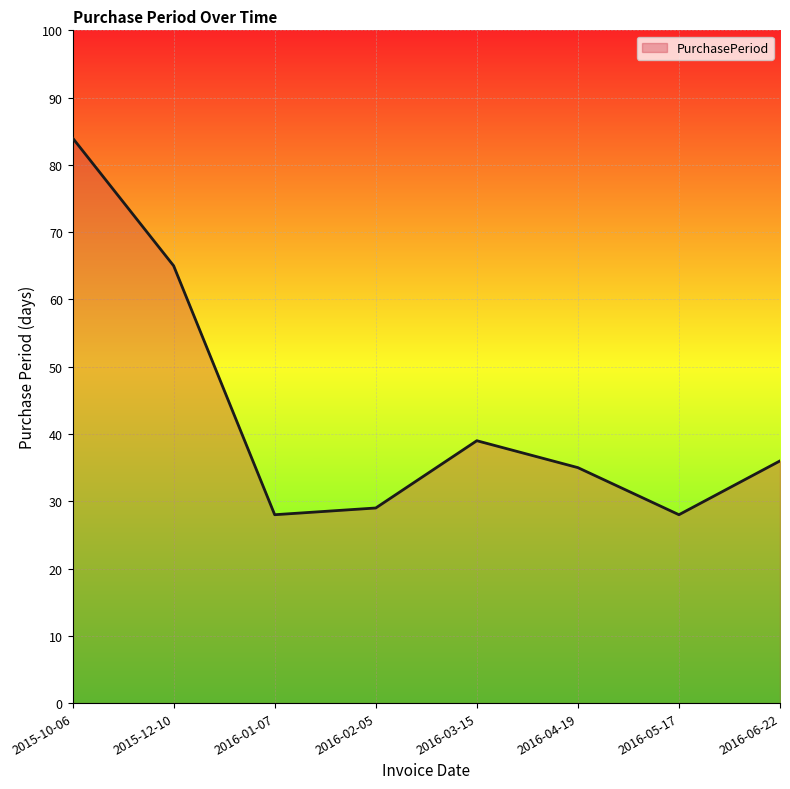

True or false: there are more than 2 points higher than both neighbors.

False